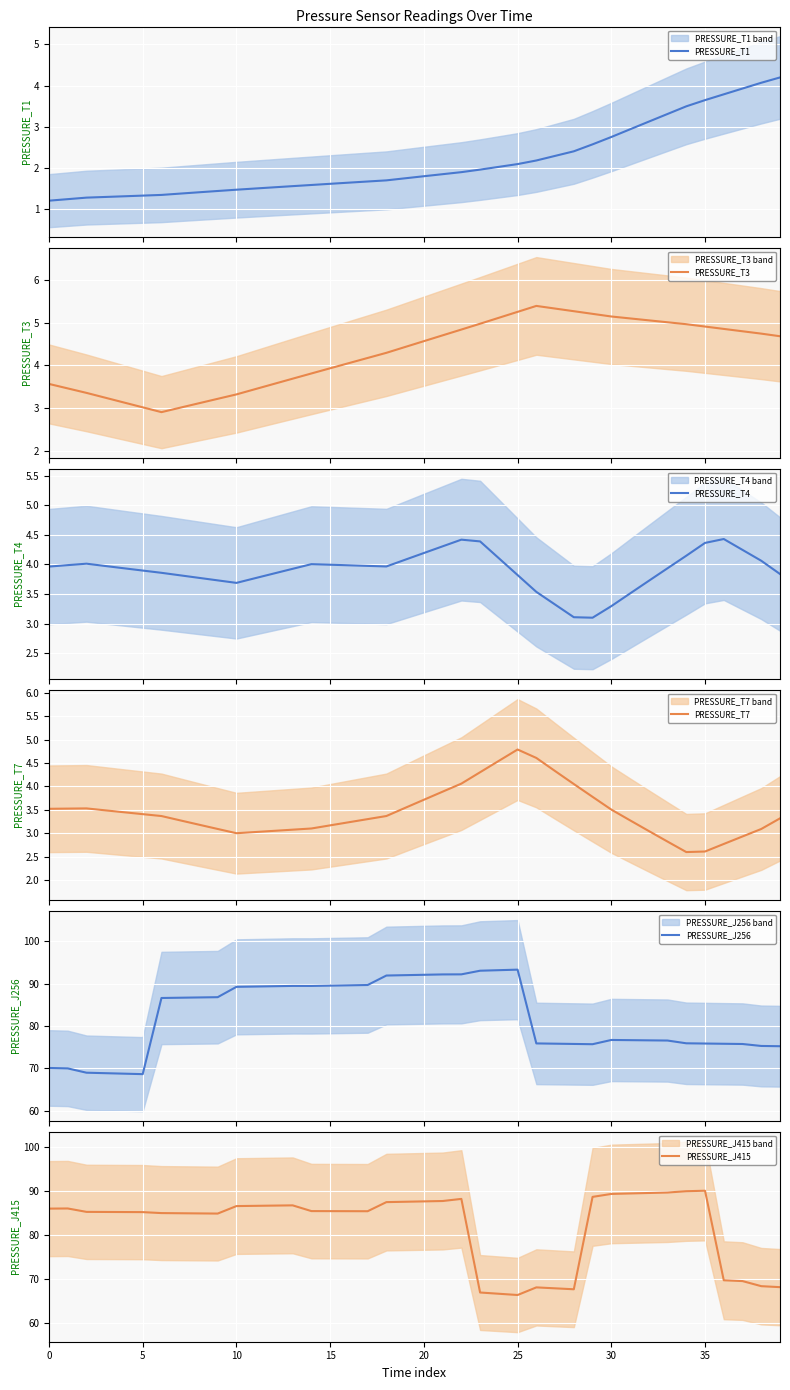

The value of PRESSURE_T7 at 30 is 5.8. True or false?

False